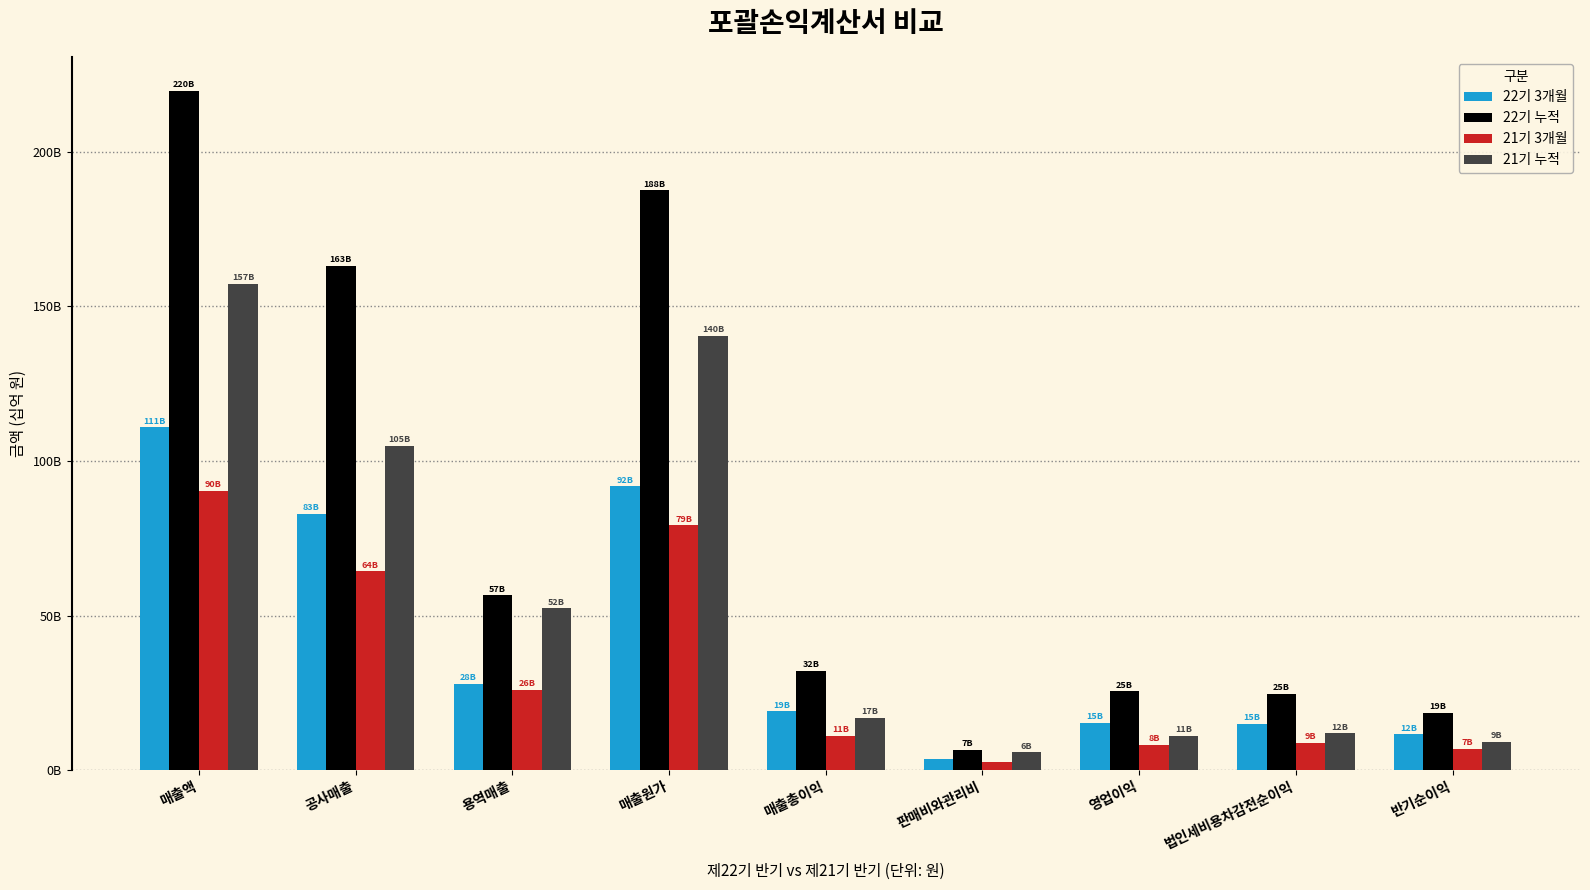

What is the minimum value for 21기 누적?

5.8